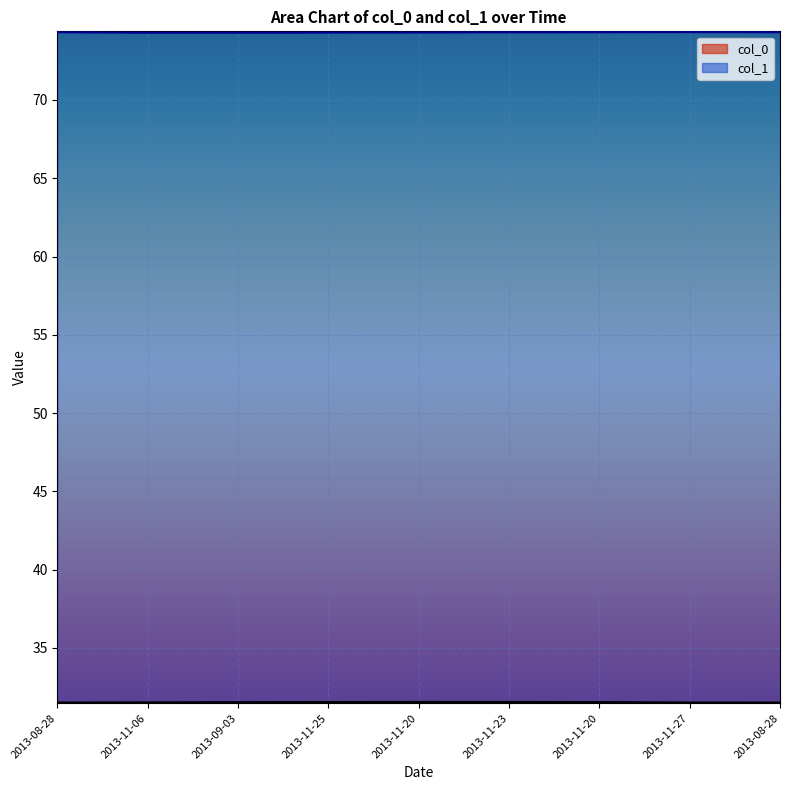

Reading left to right, list all the values displayed in this chart.

col_0: 2013-08-28=31.5	2013-11-06=31.5	2013-09-03=31.5	2013-11-25=31.5	2013-11-20=31.5	2013-11-23=31.5	2013-11-20=31.5	2013-11-27=31.5	2013-08-28=31.5
col_1: 2013-08-28=74.3	2013-11-06=74.3	2013-09-03=74.3	2013-11-25=74.3	2013-11-20=74.3	2013-11-23=74.3	2013-11-20=74.3	2013-11-27=74.3	2013-08-28=74.3